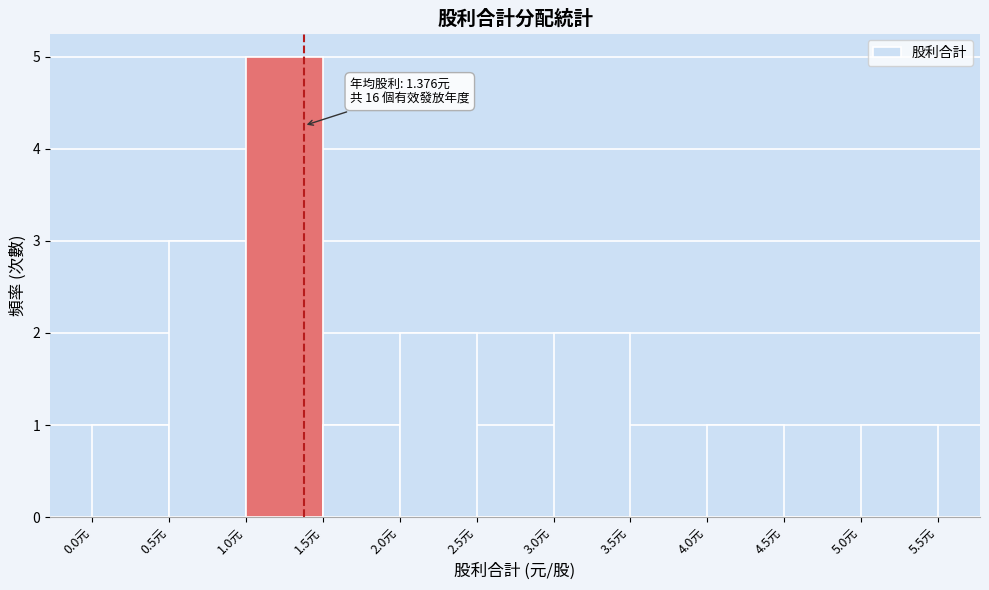

Over which range of the x-axis is the bar tallest?

1.0 to 1.5